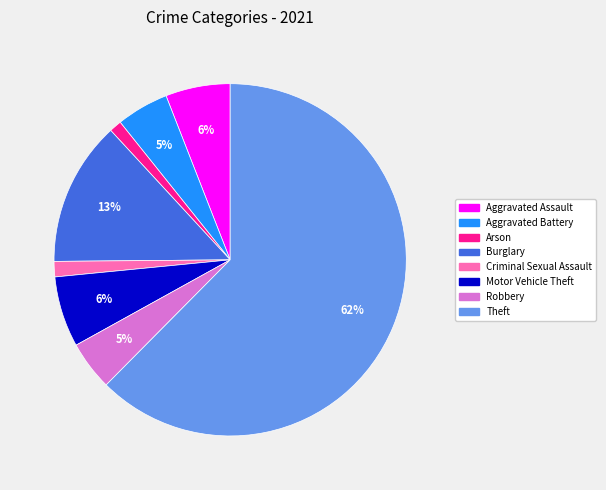

Is it true that Robbery is 5% of the pie?

True